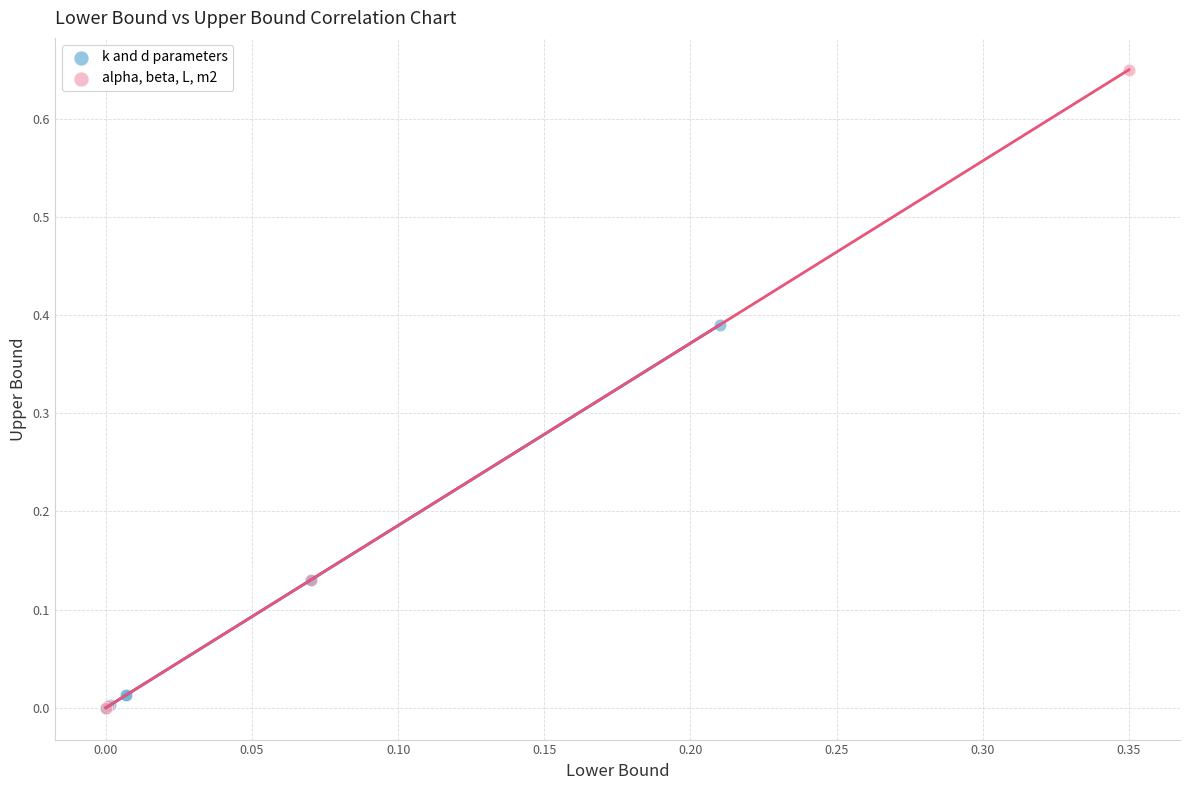

Which series has the widest spread of Y values?

alpha, beta, L, m2